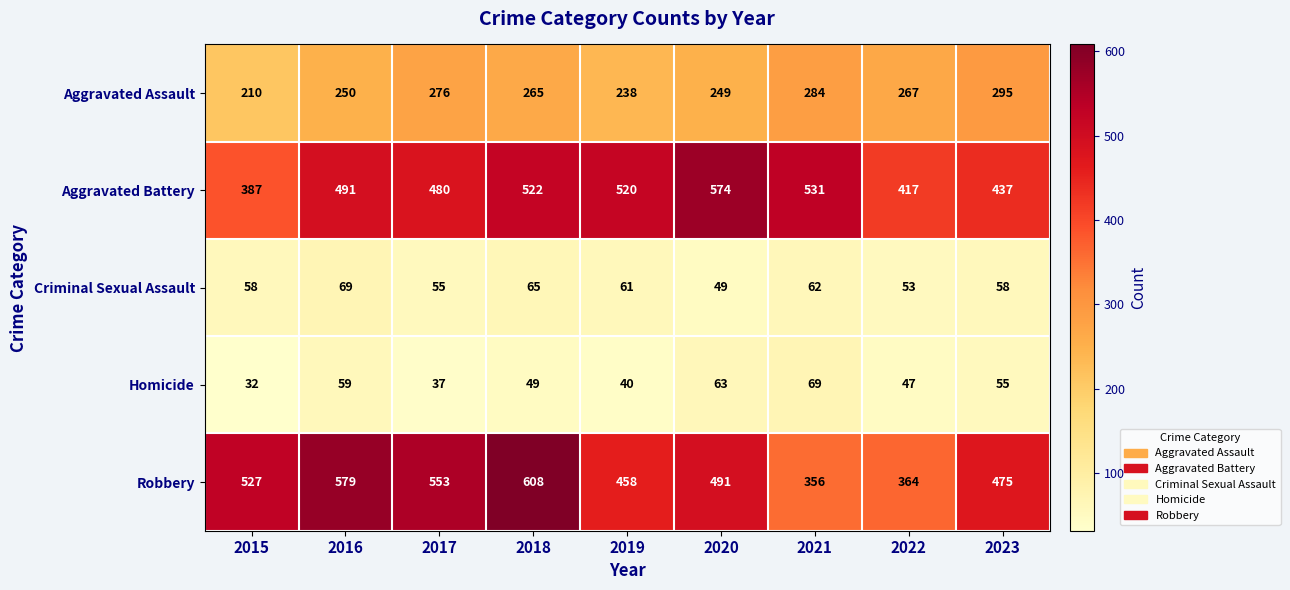

The value of Aggravated Battery at 2016 is 491. True or false?

True